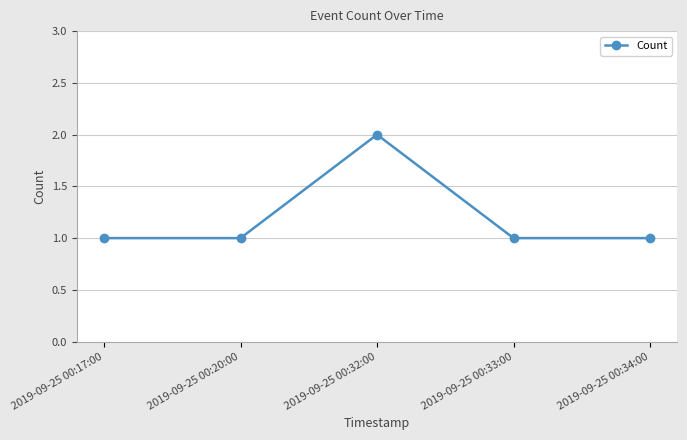

What is the ratio of the value at 2019-09-25 00:32:00 to the value at 2019-09-25 00:17:00?

2.0